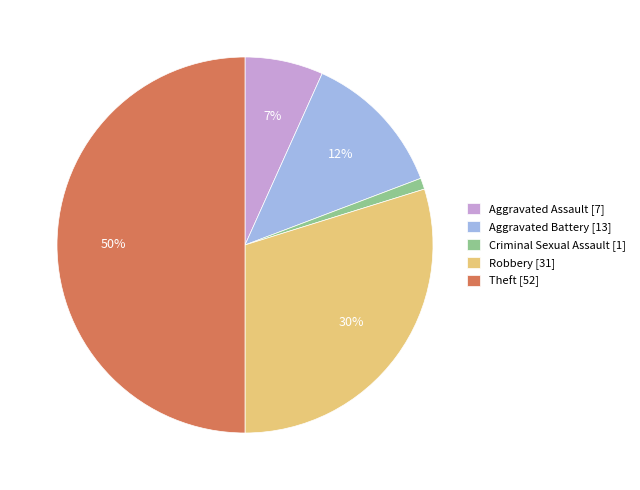

Which has a higher value, Criminal Sexual Assault [1] or Aggravated Assault [7]?

Aggravated Assault [7]